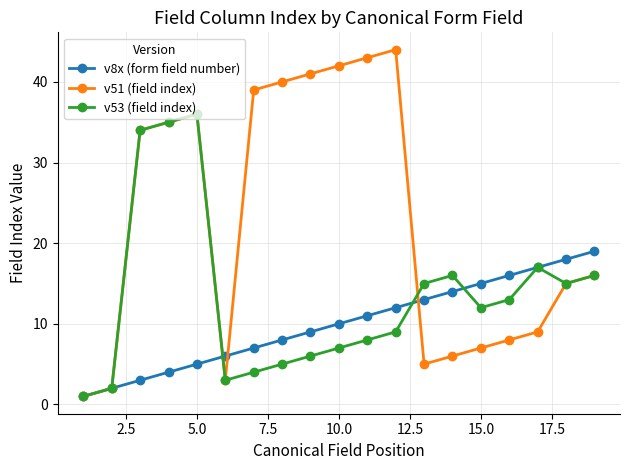

Which series has the widest spread of values?

v51 (field index)